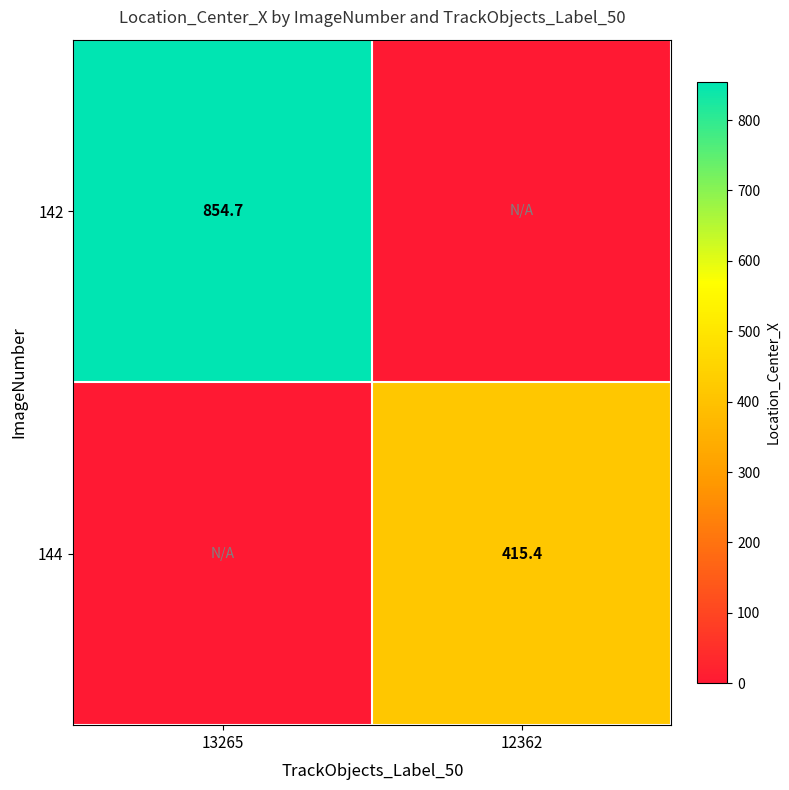

Is the value of 144 at 12362 greater than the value of 142 at 13265?

No